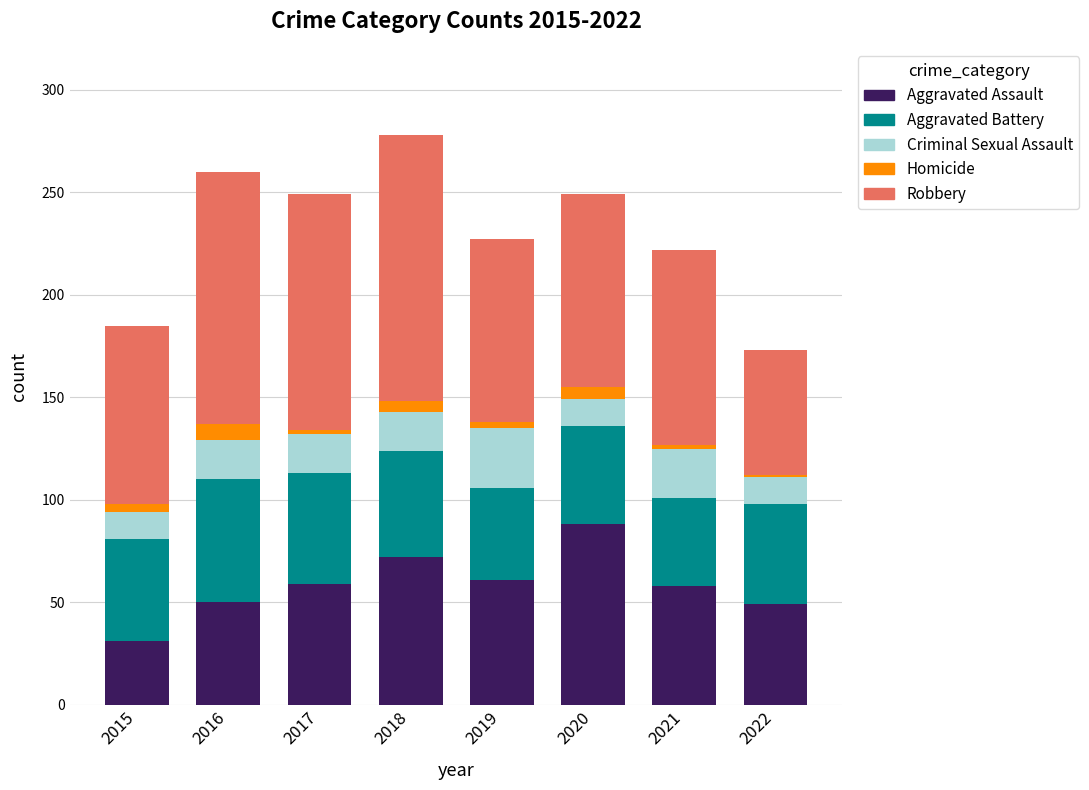

What is the difference between the maximum and minimum values in the Aggravated Assault series?

57